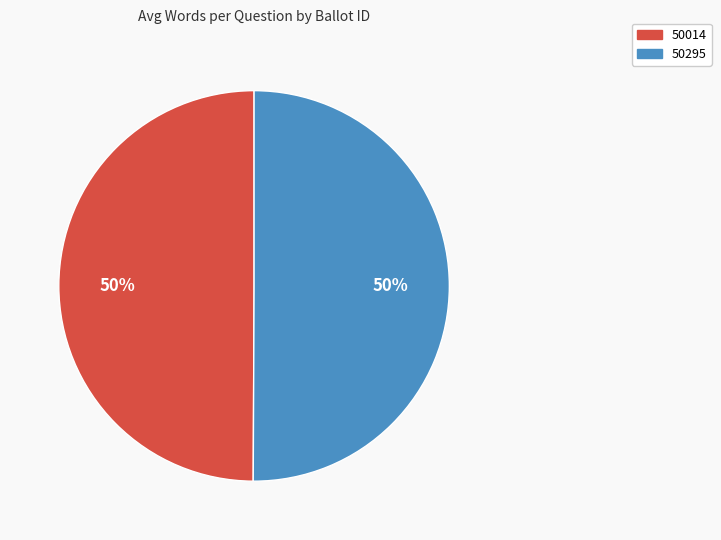

The 50295 slice represents 50% of the pie. True or false?

True